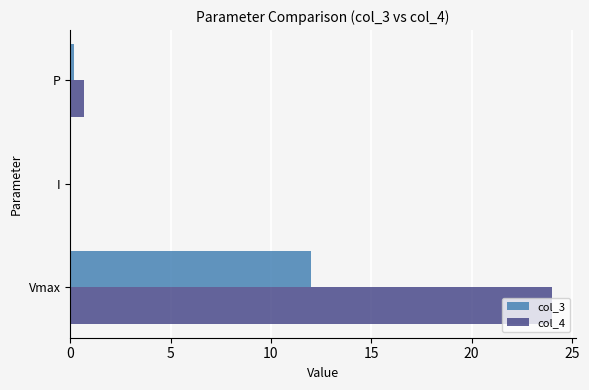

What is the sum of all col_3 values?

12.2